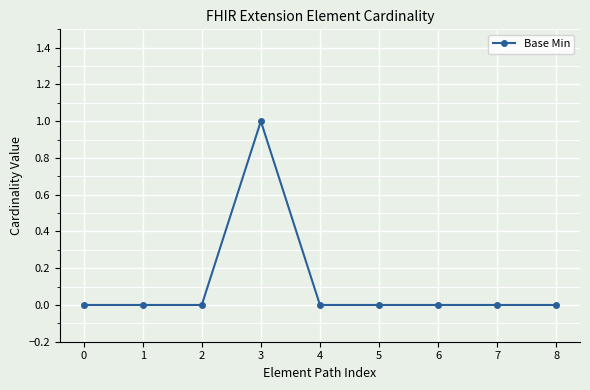

Which label corresponds to the largest value in the chart?

3